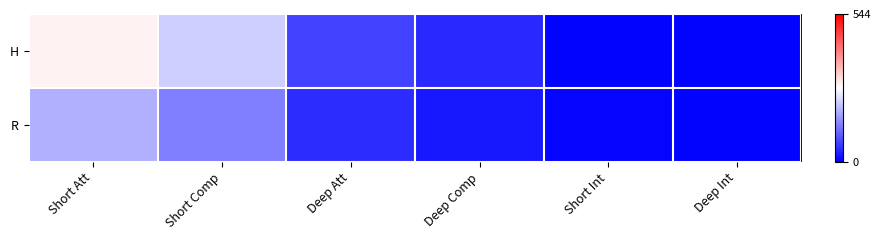

Which series has the largest total across all categories?

H